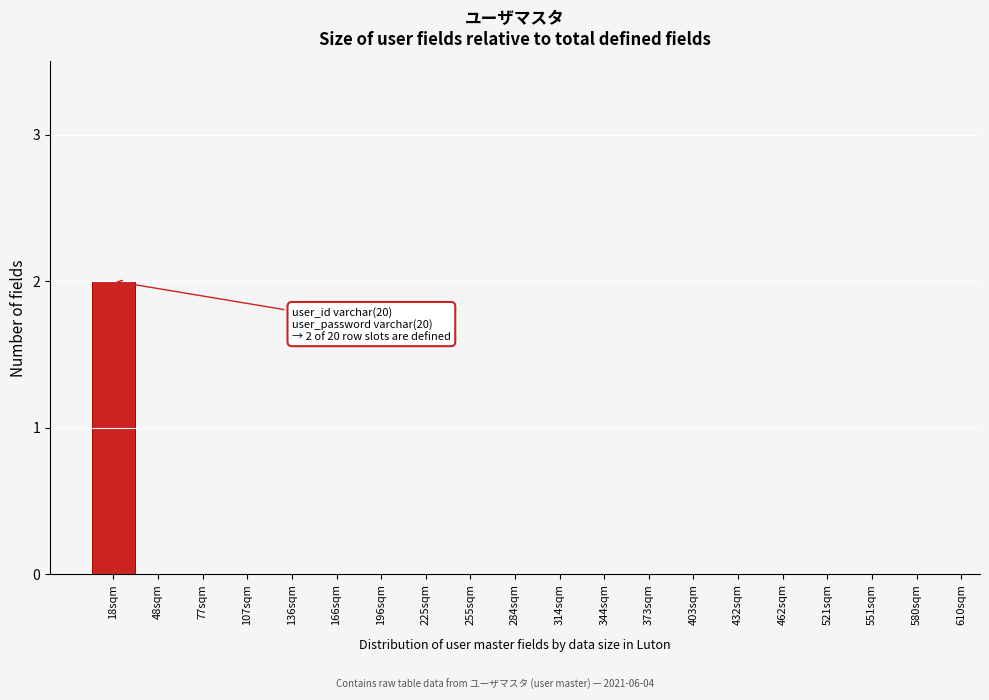

Reading right to left, extract all data points from this chart.

580sqm=0	551sqm=0	521sqm=0	462sqm=0	432sqm=0	403sqm=0	373sqm=0	344sqm=0	314sqm=0	284sqm=0	255sqm=0	225sqm=0	196sqm=0	166sqm=0	136sqm=0	107sqm=0	77sqm=0	48sqm=0	18sqm=2